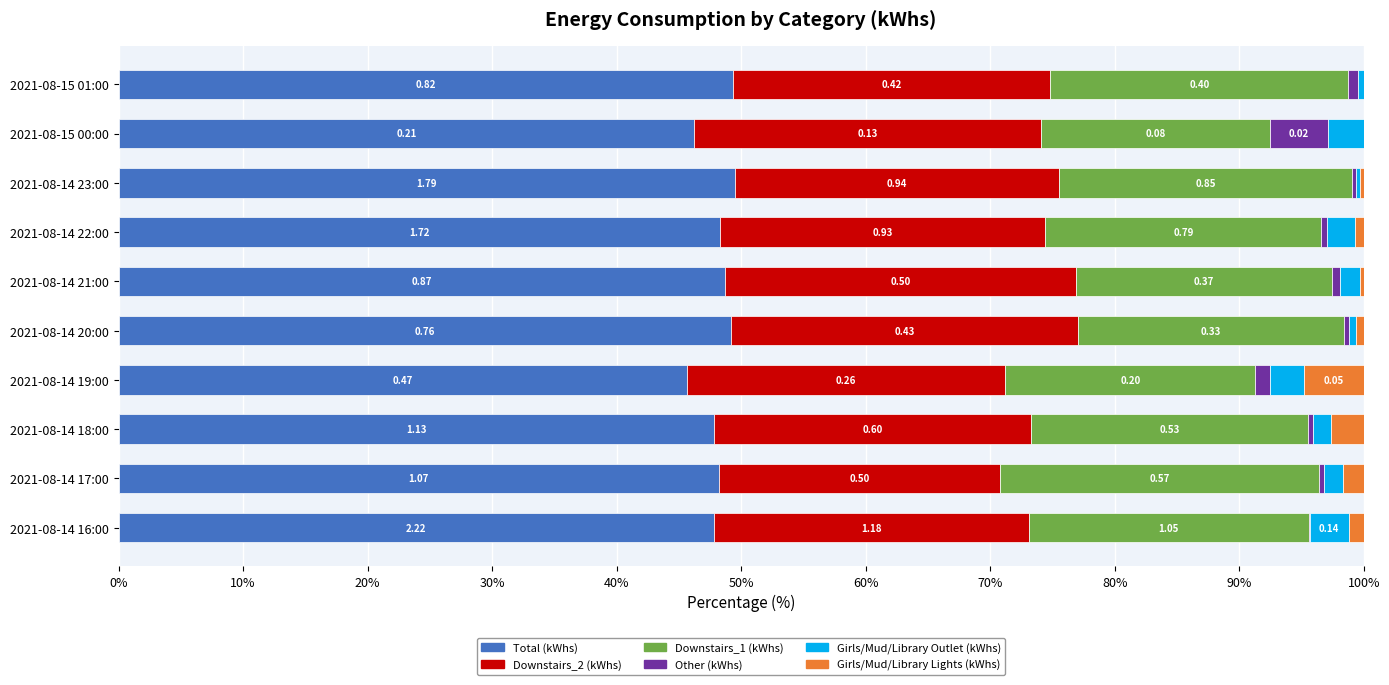

What is the sum of all Total (kWhs) values?

480.8